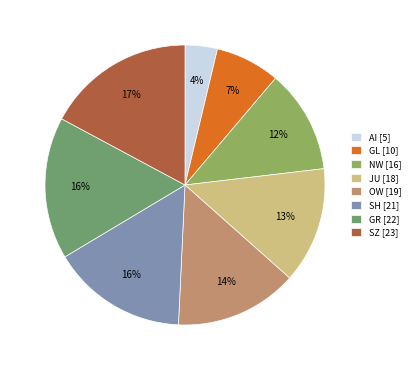

Which category has the smallest portion of the pie?

AI [5]